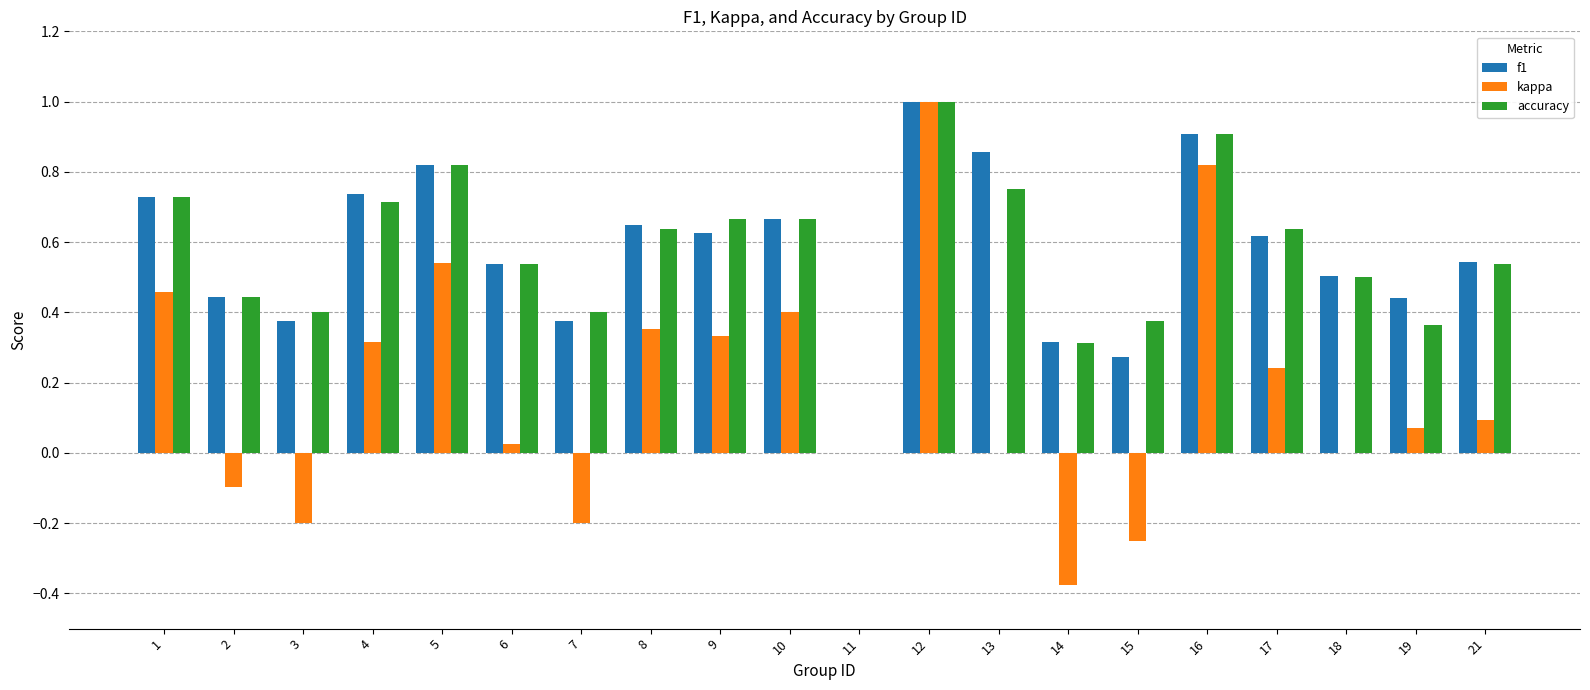

What is the sum of all kappa values?

3.5